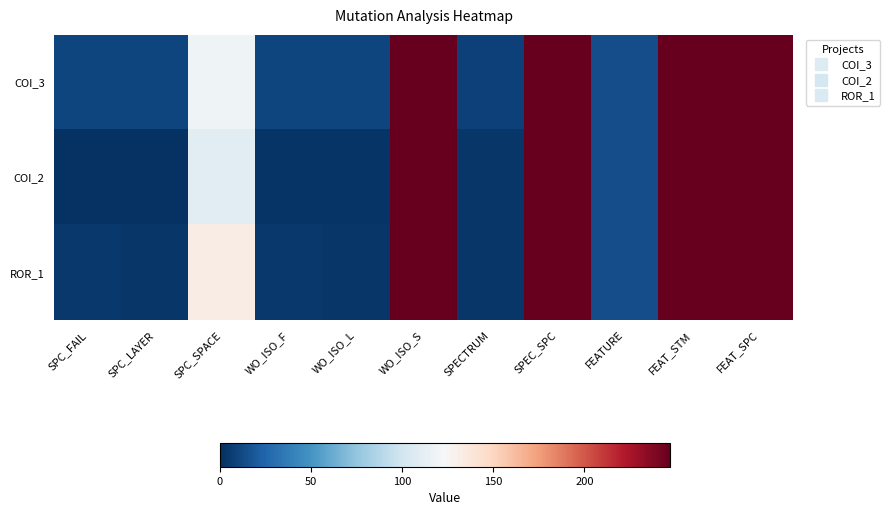

Which series has the largest range (max minus min)?

COI_2